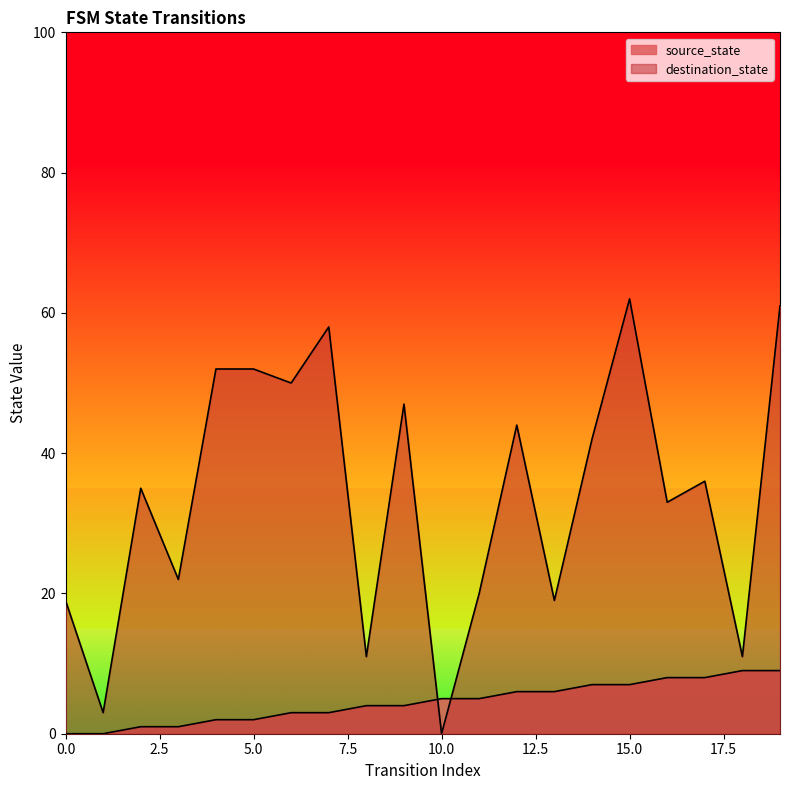

Does the chart display data point markers on the line(s)?

No